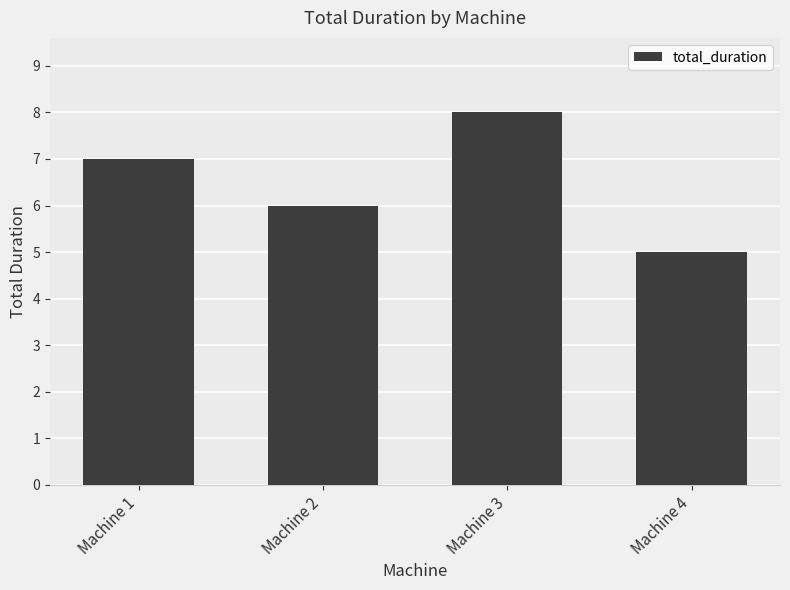

What is the value of the 3rd bar from the left?

8